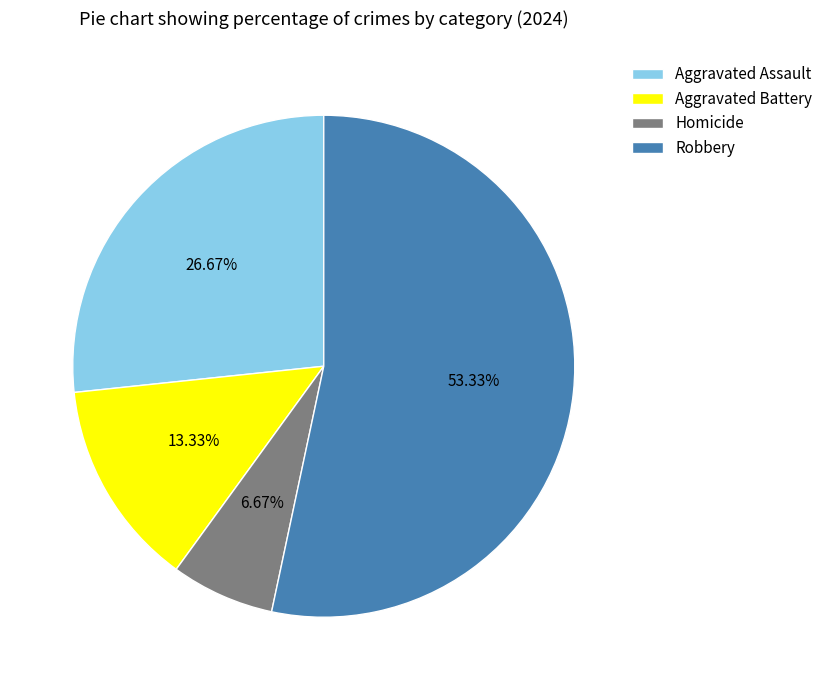

Rank the categories by value from lowest to highest.

Homicide, Aggravated Battery, Aggravated Assault, Robbery